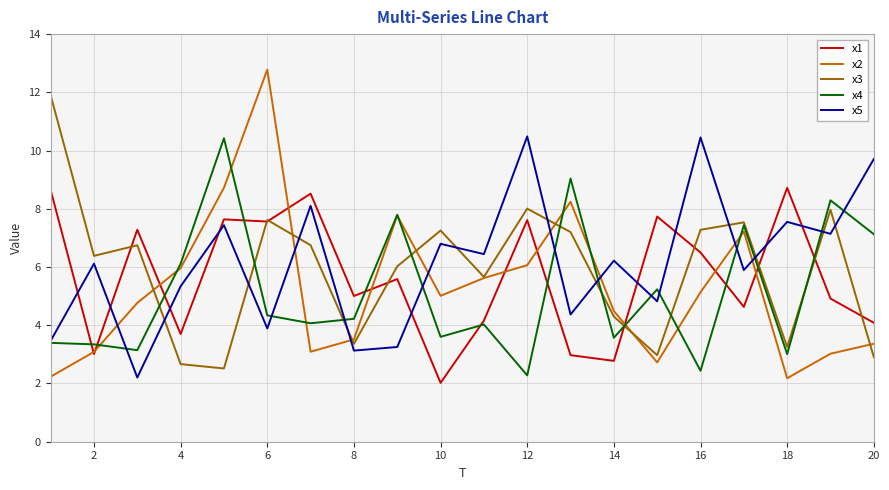

True or false: x5 and x1 intersect in this chart.

True